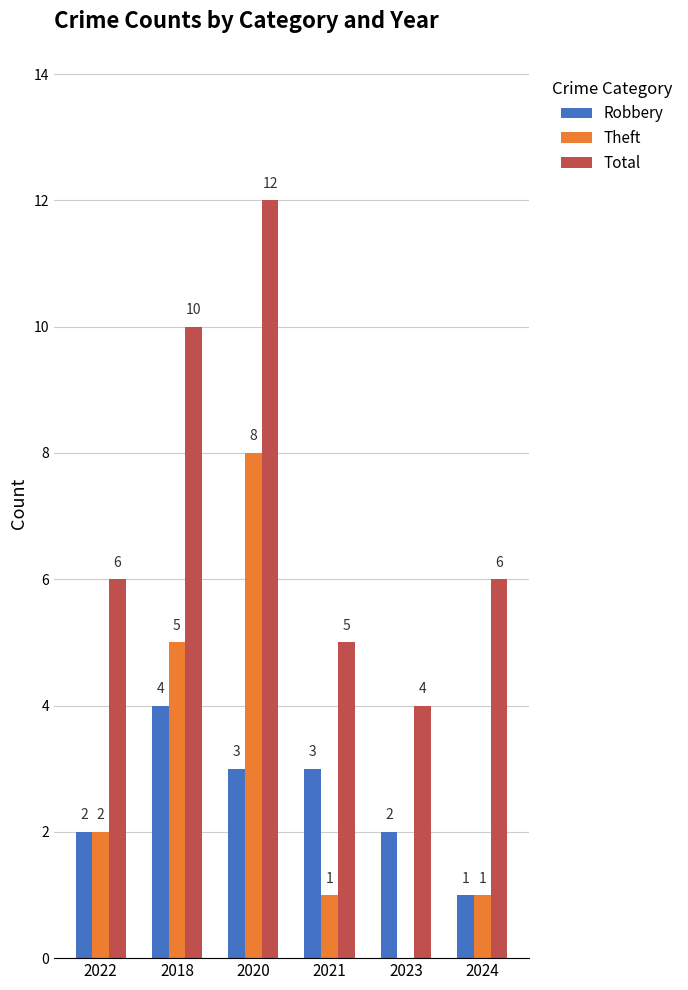

Reading left to right, transcribe all the data shown in this chart.

Robbery: 2	4	3	3	2	1
Theft: 2	5	8	1	0	1
Total: 6	10	12	5	4	6